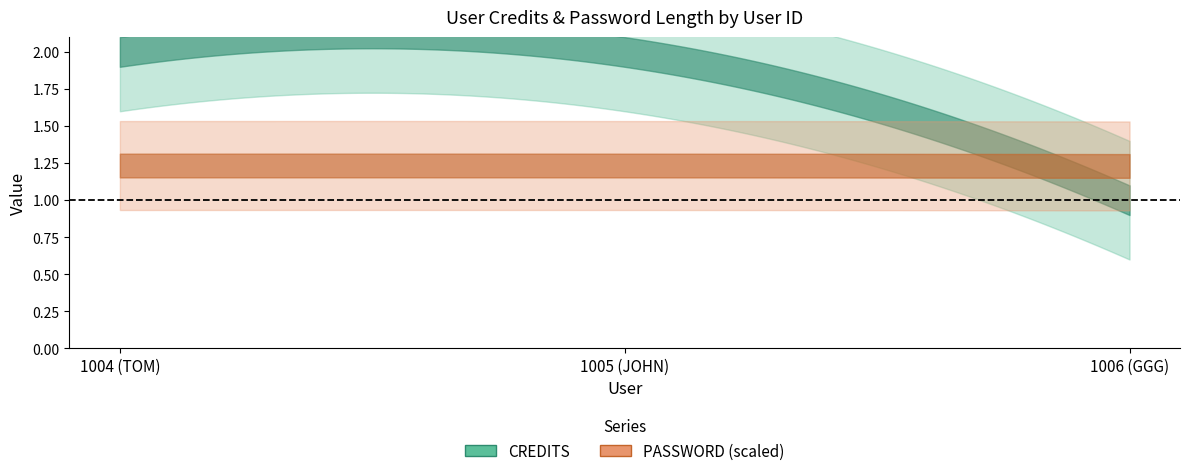

How many lines are shown in the chart?

2